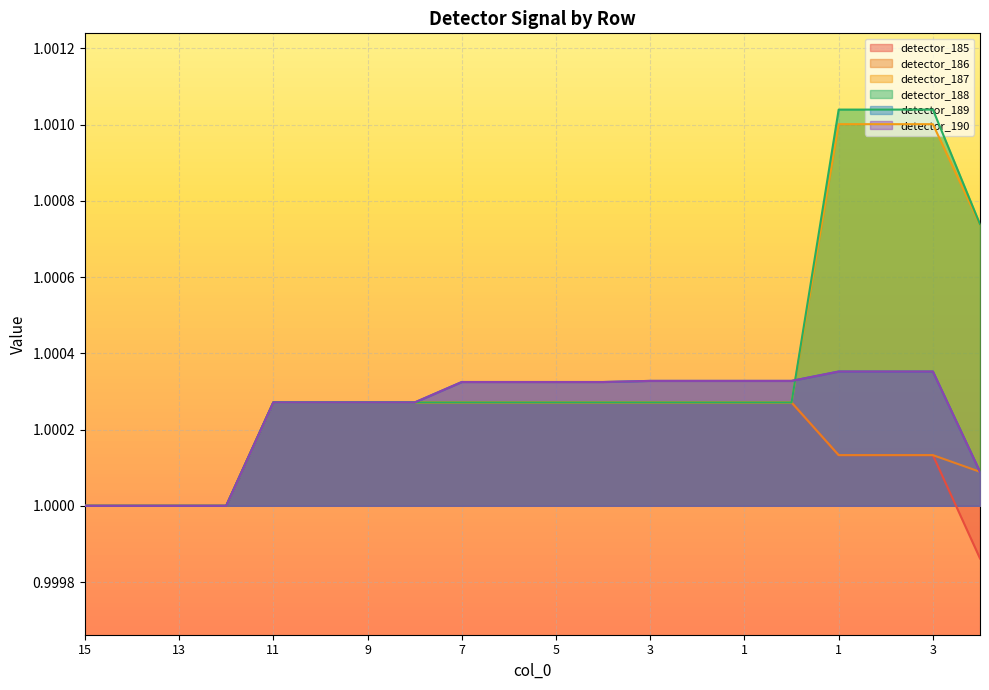

True or false: detector_188 has a value of 1.7 at 4.

False